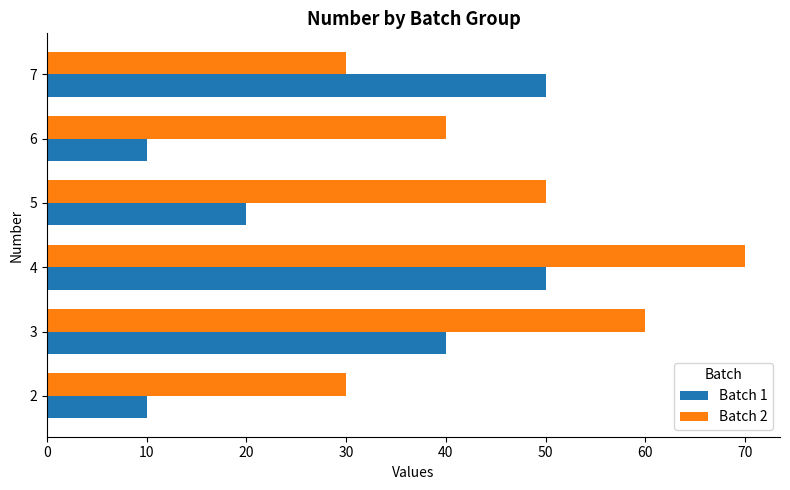

What is the difference between the Batch 1 values at 4 and 3?

10